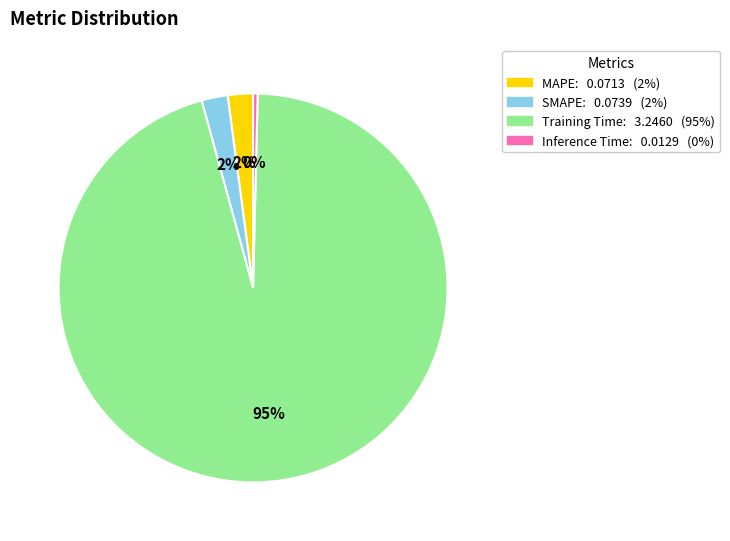

The SMAPE slice represents 2% of the pie. True or false?

True